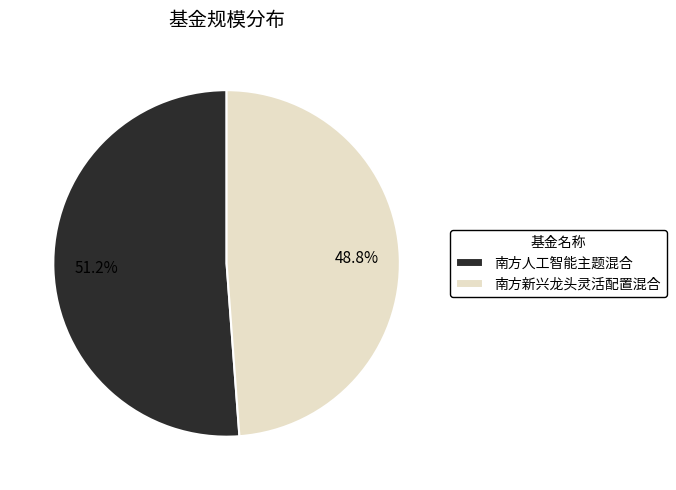

What is the smallest slice in the pie chart?

南方新兴龙头灵活配置混合